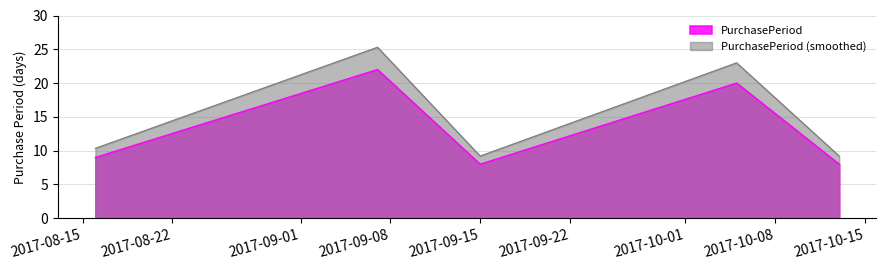

Reading left to right, what are all the values shown in this chart?

9	22	8	20	8